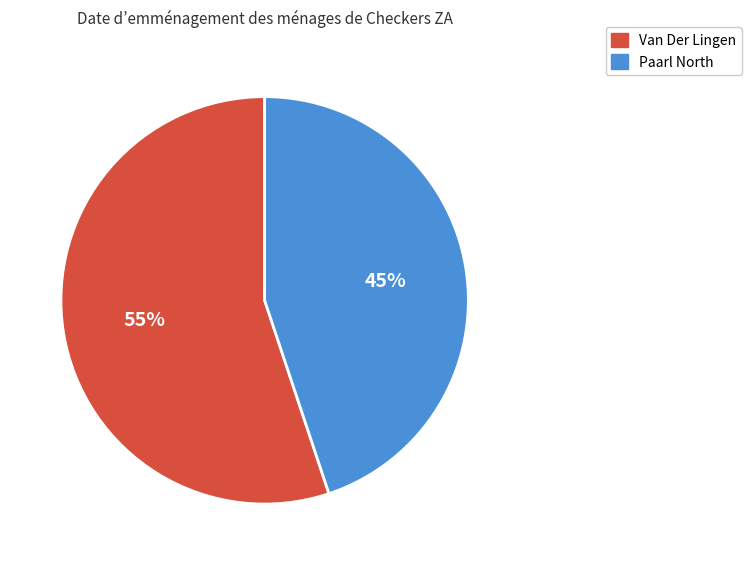

True or false: Paarl North accounts for 39% of the total.

False